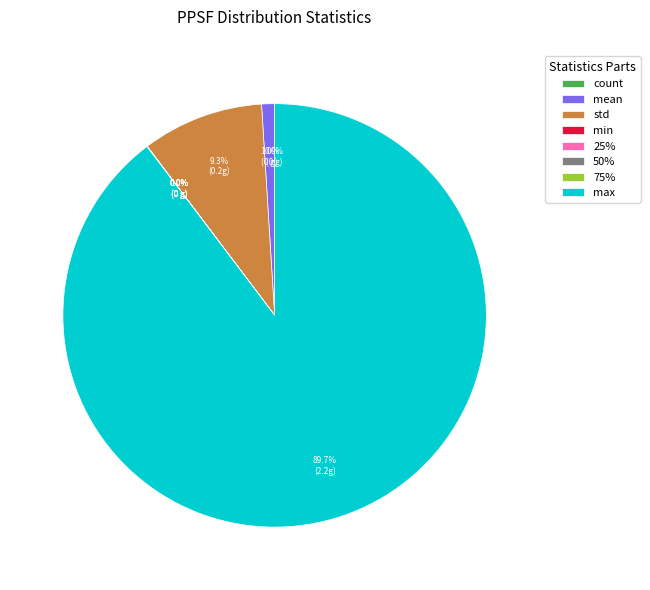

To the nearest percent, what is the difference between the largest and smallest slice percentages?

90%